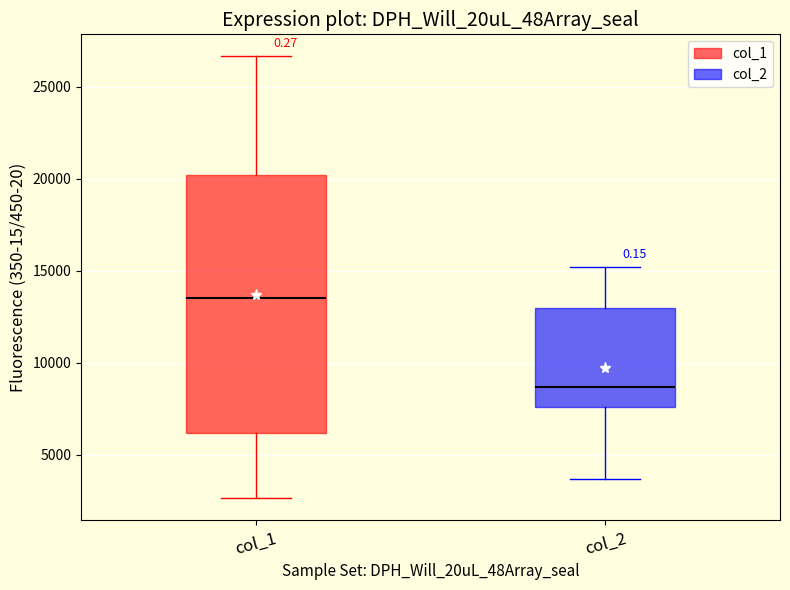

Which box is the tallest, from its lower edge to its upper edge?

col_1